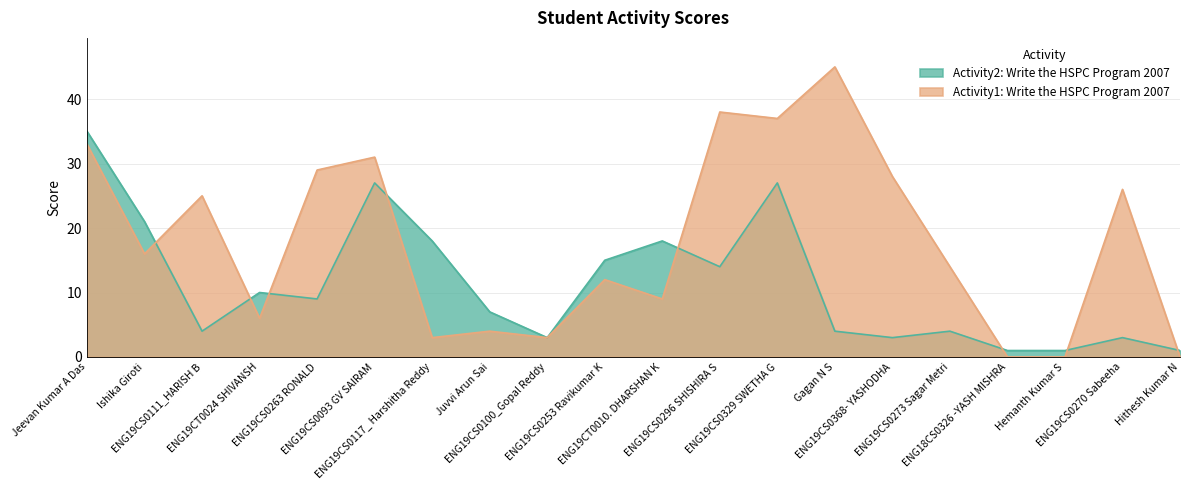

Which series has the largest total across all categories?

Activity1: Write the HSPC Program 2007